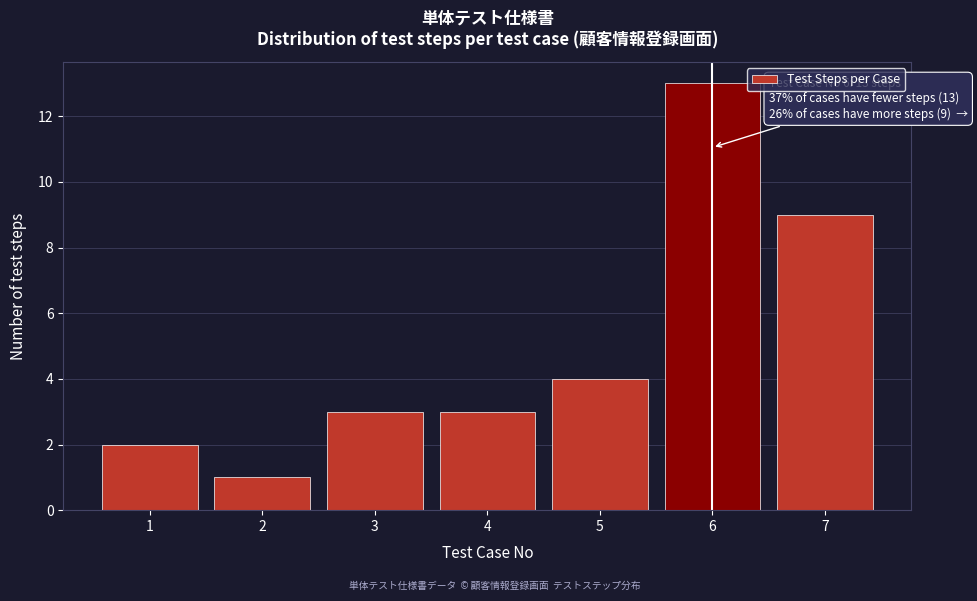

Reading left to right, extract all data points from this chart.

2	1	3	3	4	13	9